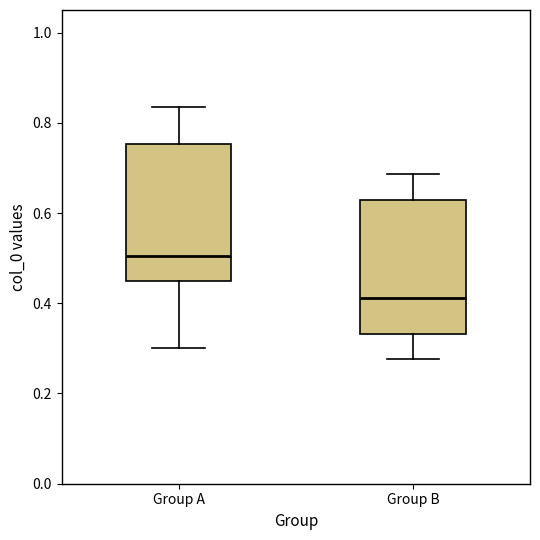

Which box's median line is the lowest?

Group B